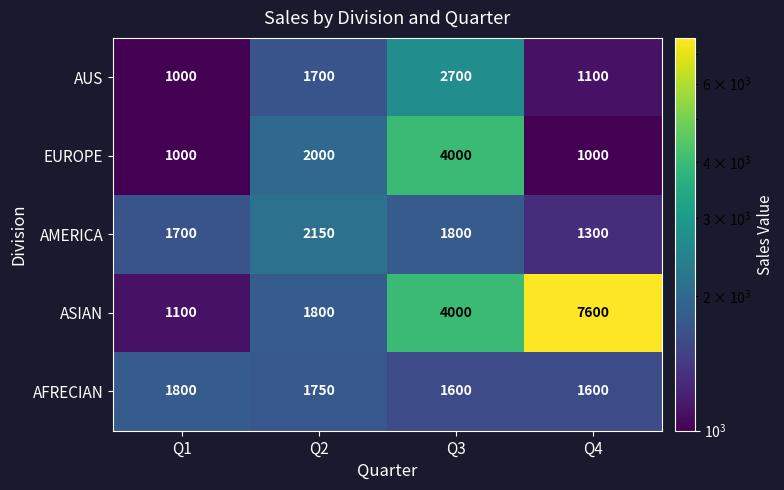

List the labels in order of AUS value, smallest first.

Q1, Q4, Q2, Q3